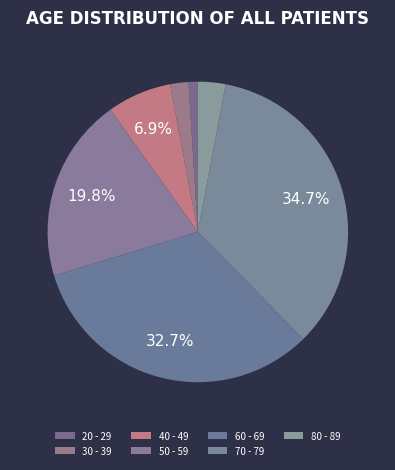

To the nearest percent, what is the combined percentage of 70 - 79 and 80 - 89?

38%